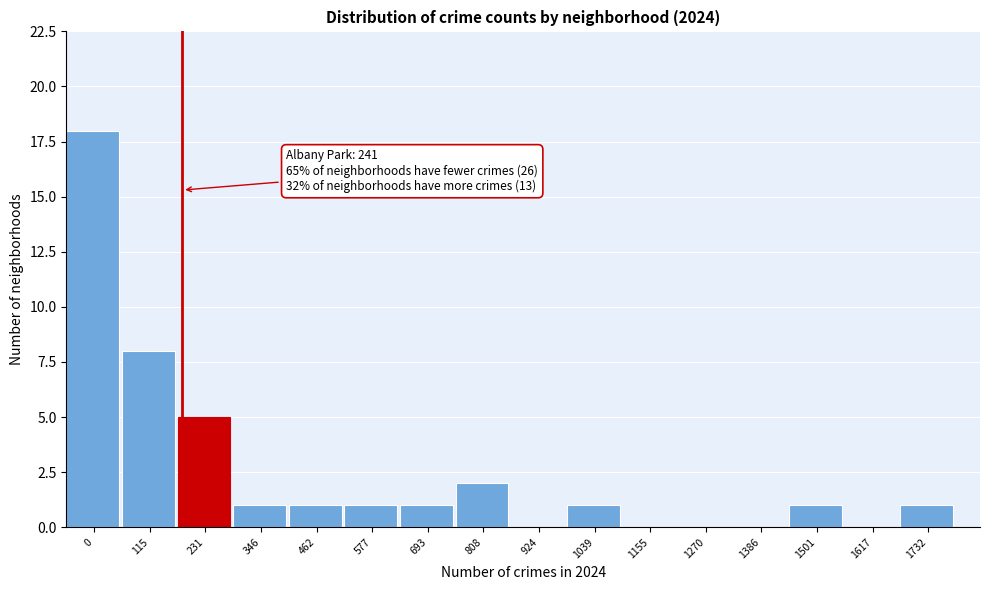

Reading left to right, extract all data points from this chart.

0=18	115=8	231=5	346=1	462=1	577=1	693=1	808=2	924=0	1039=1	1155=0	1270=0	1386=0	1501=1	1617=0	1732=1